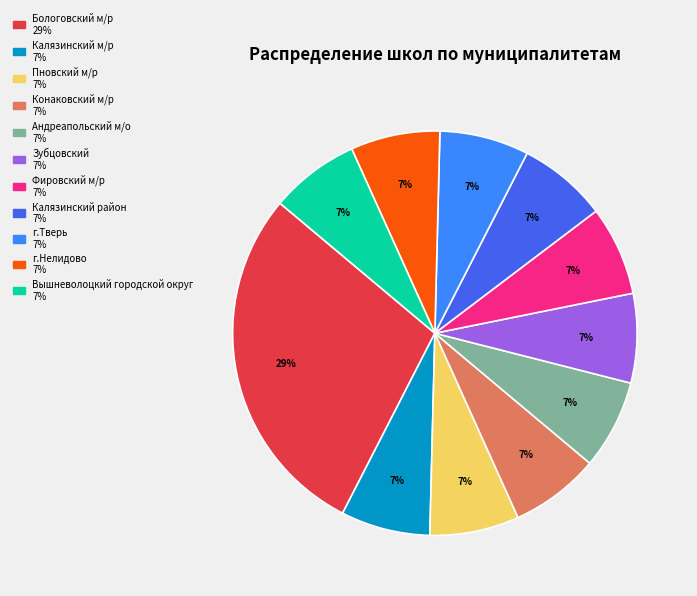

Count the number of slices in the pie.

11